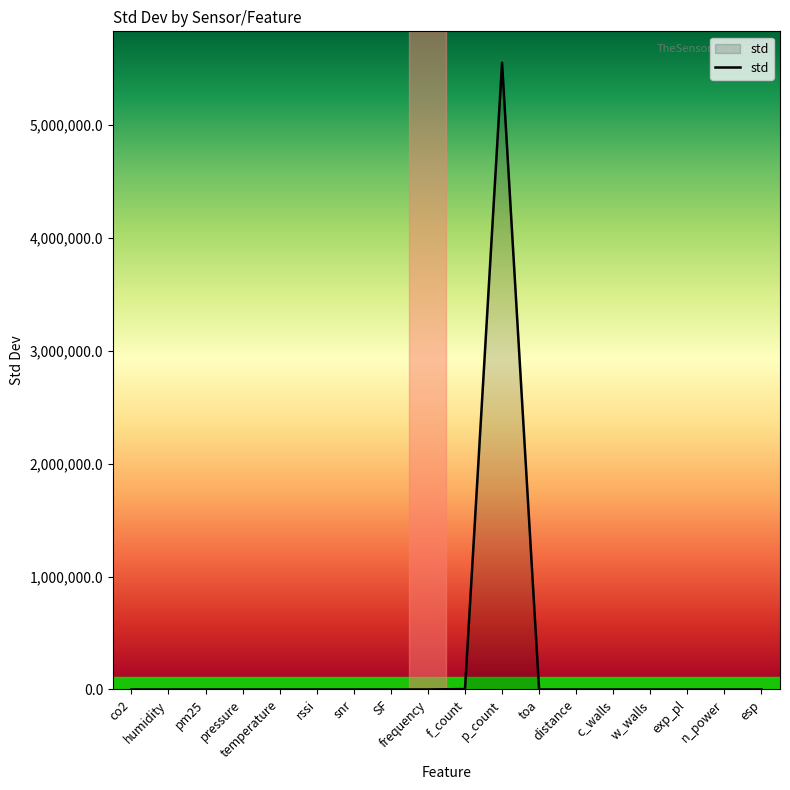

How many lines are shown in the chart?

1